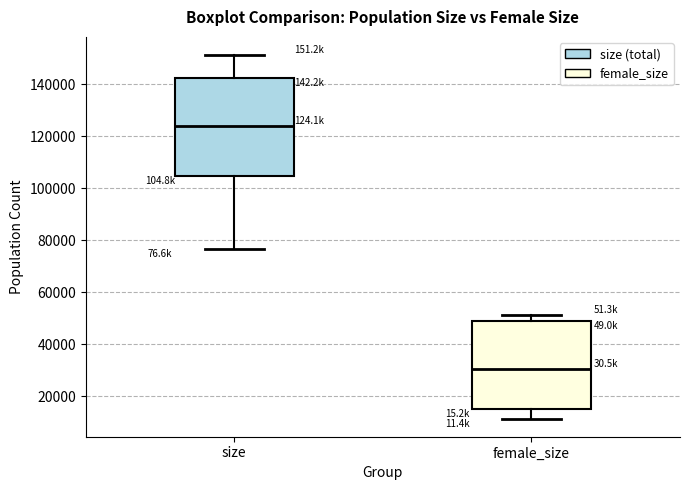

Which box is the tallest, from its lower edge to its upper edge?

size